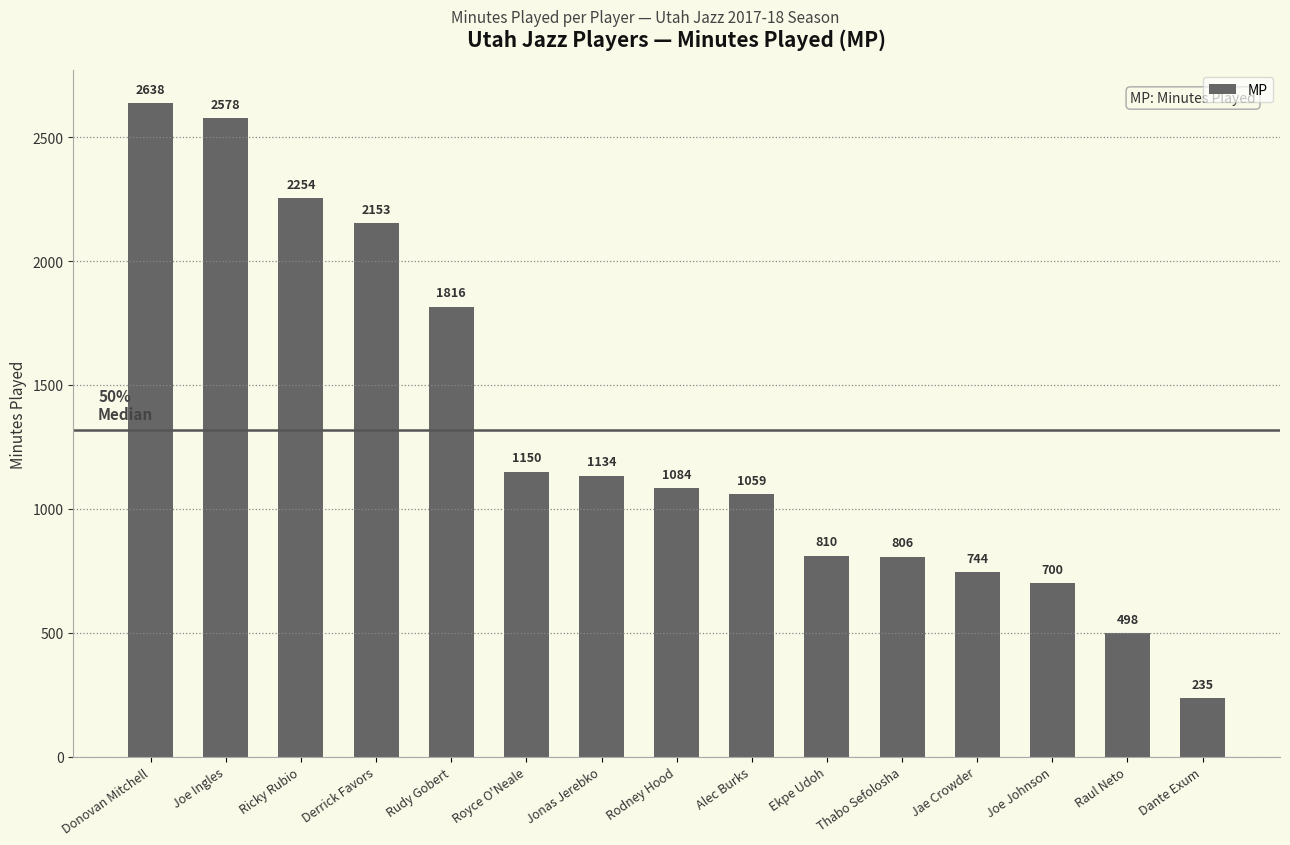

At which label is the value closest to 1436?

Royce O'Neale